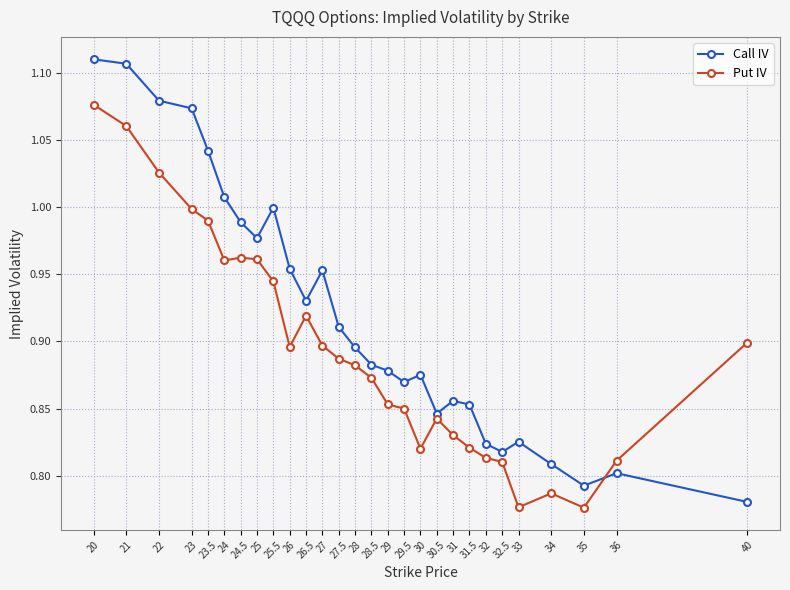

List the series in order of their overall mean, highest first.

Call IV, Put IV